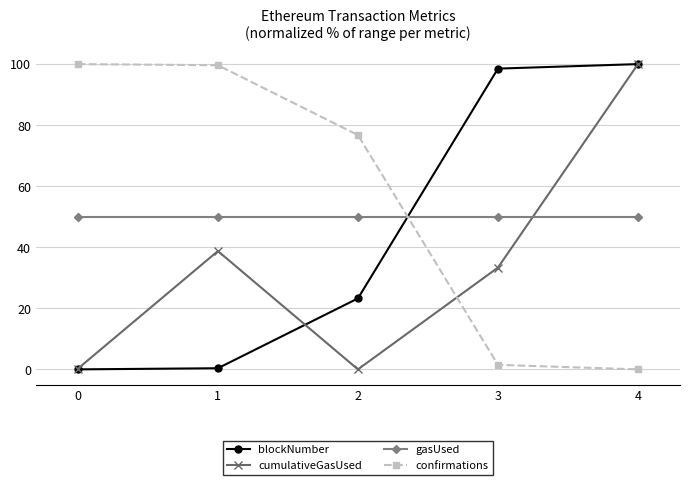

What are all the series names shown in the legend?

blockNumber, cumulativeGasUsed, gasUsed, confirmations